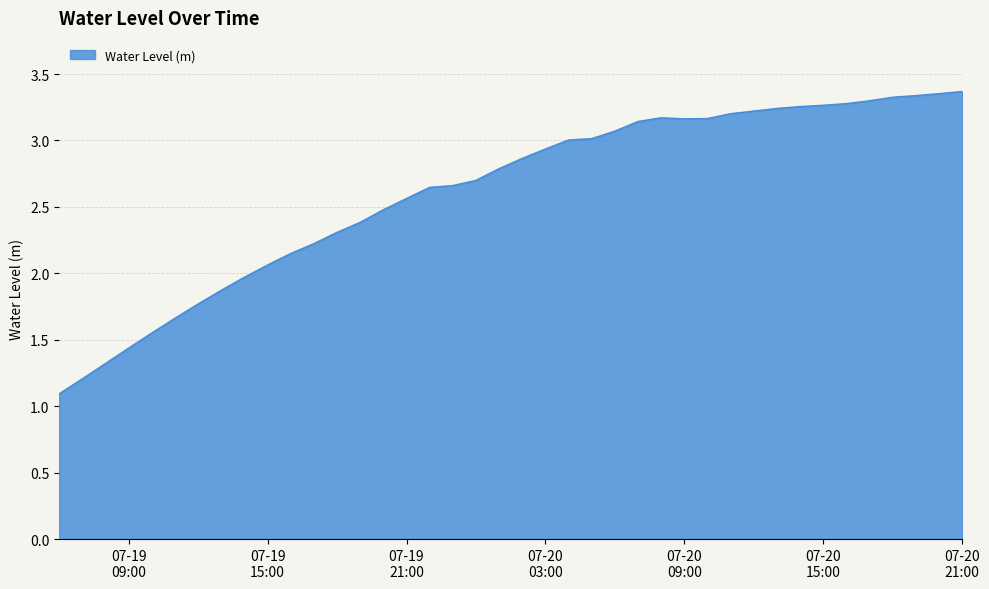

What is the smallest value displayed?

1.1